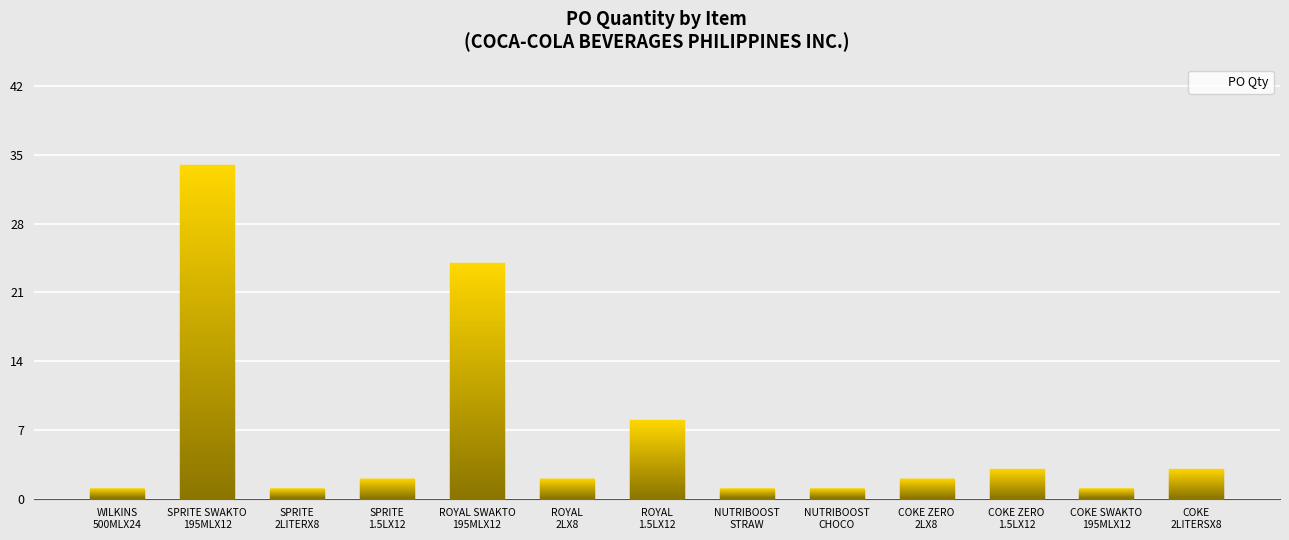

What is the label of the 7th bar from the left?

ROYAL
1.5LX12